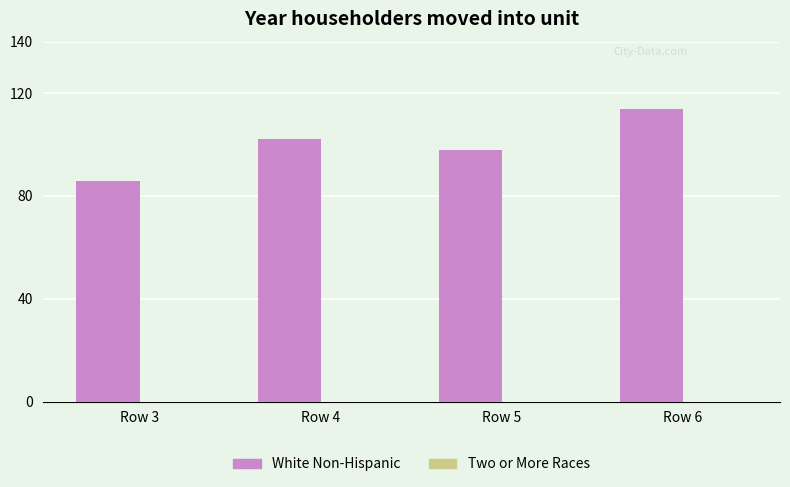

List the labels in order of value, largest first.

Row 6, Row 4, Row 5, Row 3